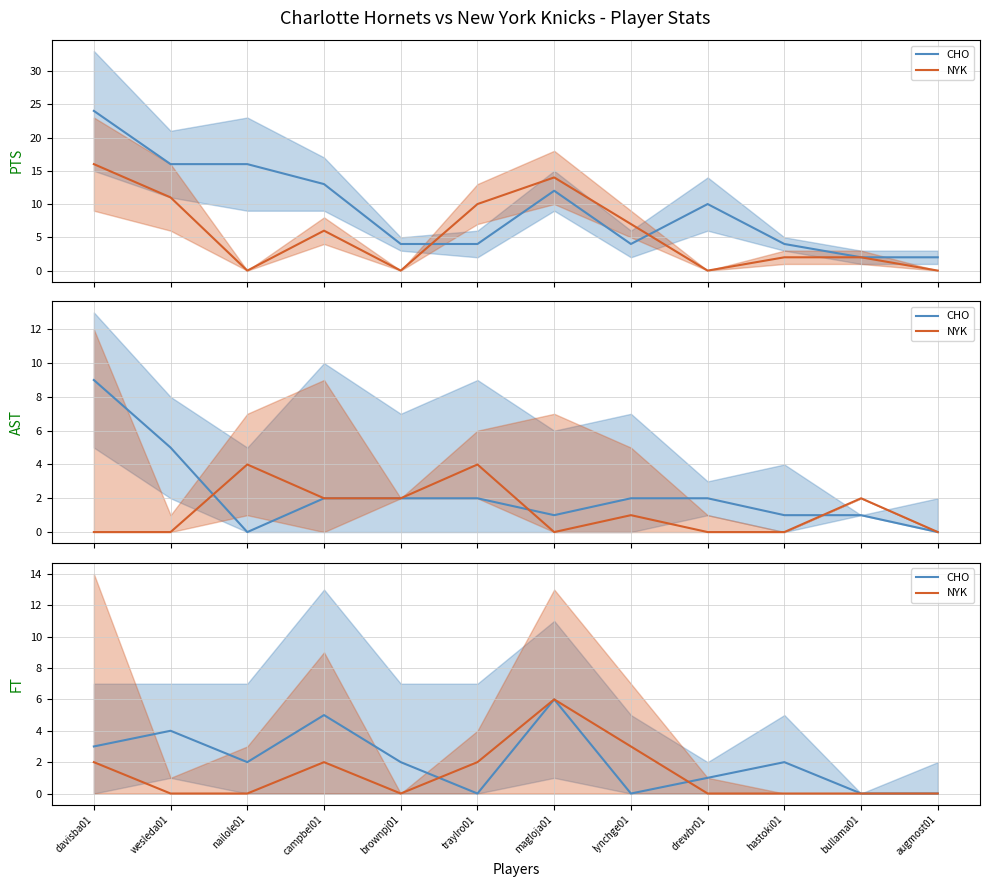

Rank the series by their average value, from lowest to highest.

NYK, CHO